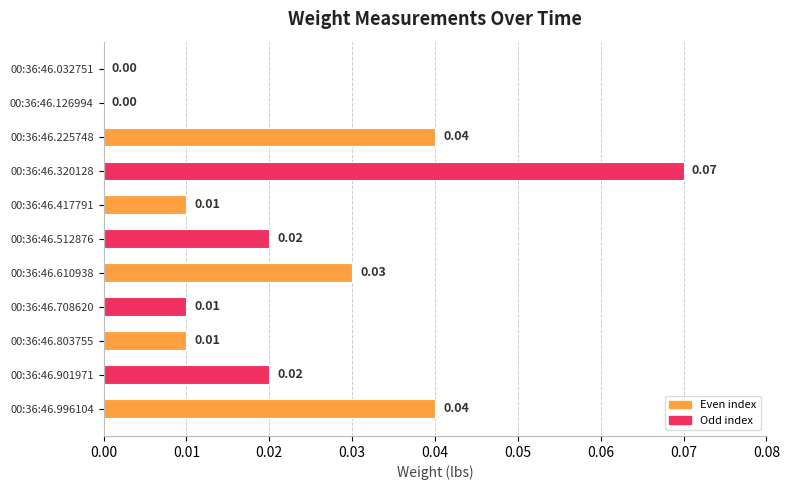

Between 00:36:46.320128 and 00:36:46.803755, which is larger?

00:36:46.320128